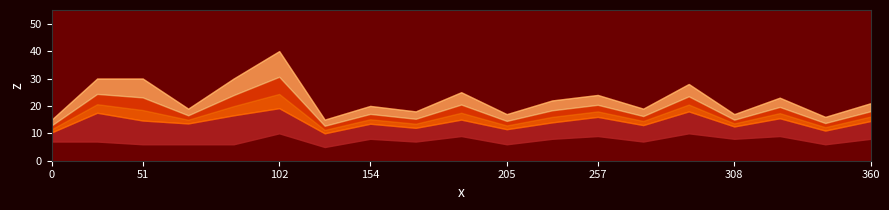

Reading right to left, extract all data points from this chart.

mean_TT: 2015-07-20=14.5	2015-07-19=11.0	2015-07-18=15.5	2015-07-17=12.5	2015-07-16=18.0	2015-07-15=13.0	2015-07-14=16.0	2015-07-13=14.0	2015-07-12=11.5	2015-07-11=15.0	2015-07-10=12.0	2015-07-09=13.5	2015-07-08=10.0	2015-07-07=19.2	2015-07-06=16.6	2015-07-04=13.6	2015-07-03=14.7	2015-07-02=17.5	2015-07-01=10.3
max_TT: 2015-07-20=21.0	2015-07-19=16.0	2015-07-18=23.0	2015-07-17=17.0	2015-07-16=28.0	2015-07-15=19.0	2015-07-14=24.0	2015-07-13=22.0	2015-07-12=17.0	2015-07-11=25.0	2015-07-10=18.0	2015-07-09=20.0	2015-07-08=15.0	2015-07-07=40.0	2015-07-06=30.0	2015-07-04=19.0	2015-07-03=30.0	2015-07-02=30.0	2015-07-01=15.0
min_TT: 2015-07-20=8.0	2015-07-19=6.0	2015-07-18=9.0	2015-07-17=8.0	2015-07-16=10.0	2015-07-15=7.0	2015-07-14=9.0	2015-07-13=8.0	2015-07-12=6.0	2015-07-11=9.0	2015-07-10=7.0	2015-07-09=8.0	2015-07-08=5.0	2015-07-07=10.0	2015-07-06=6.0	2015-07-04=6.0	2015-07-03=6.0	2015-07-02=7.0	2015-07-01=7.0